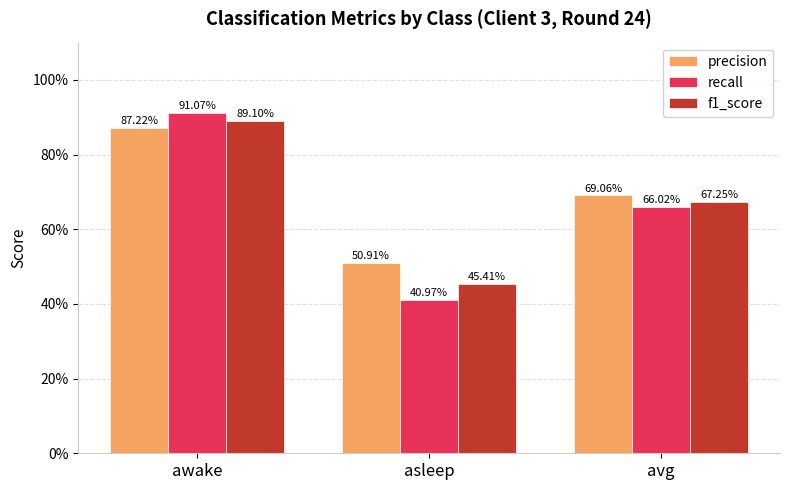

List the series in order of their peak value, lowest first.

precision, f1_score, recall